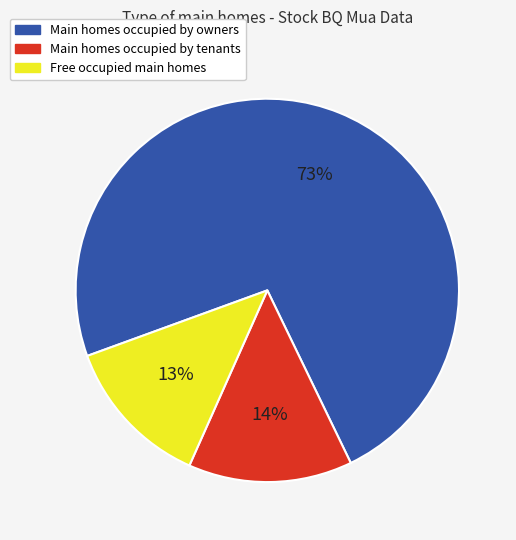

To the nearest percent, what is the average slice percentage?

33%